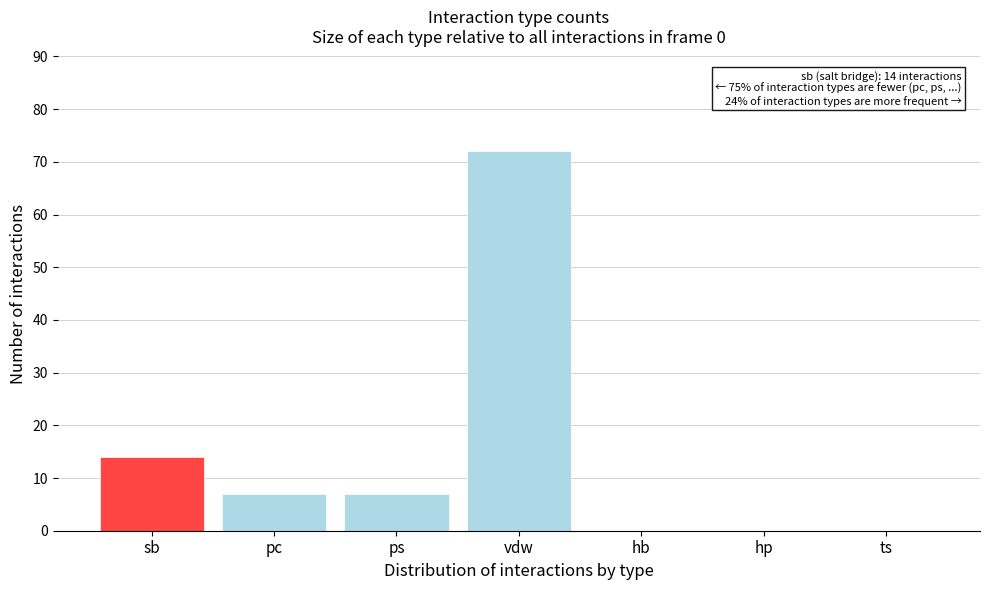

Reading left to right, extract all data points from this chart.

sb=14	pc=7	ps=7	vdw=72	hb=0	hp=0	ts=0